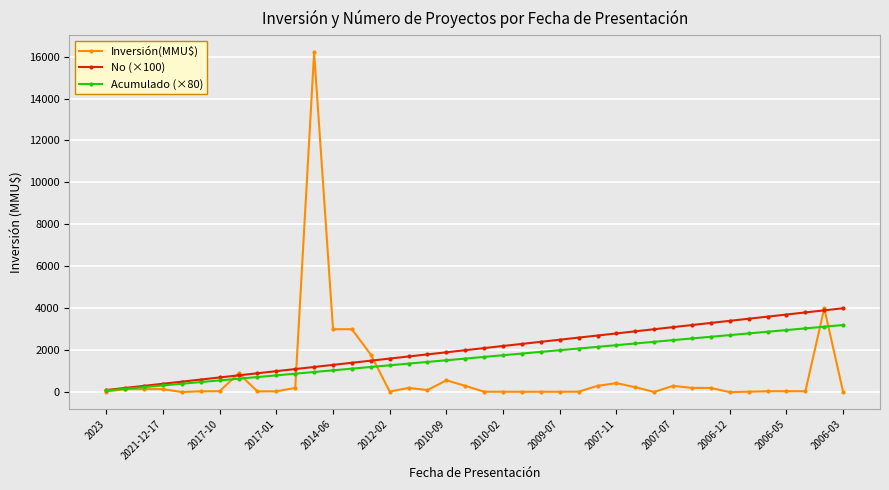

What are all the series names shown in the legend?

Inversión(MMU$), No (×100), Acumulado (×80)